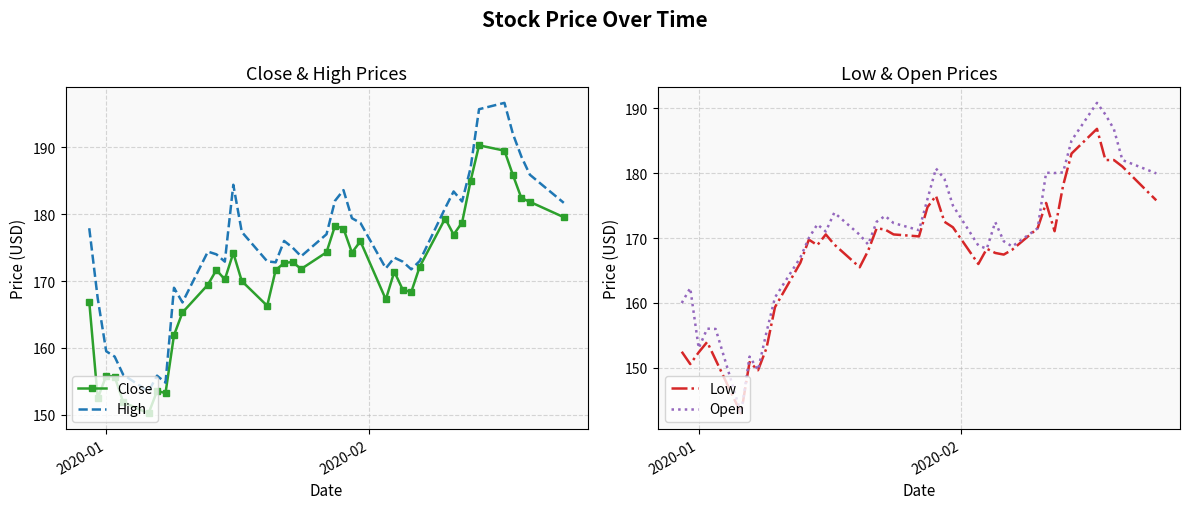

True or false: High and Open cross at least once.

False